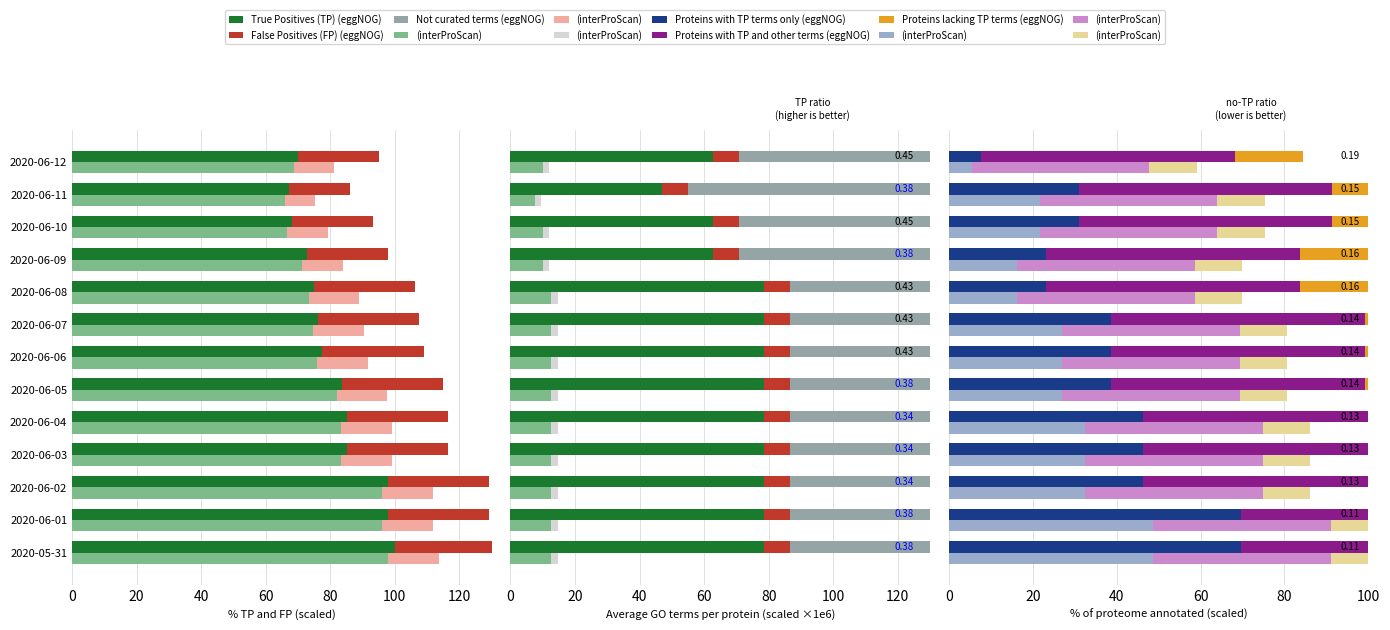

What is the total value across all series at 2020-06-03?

362.2